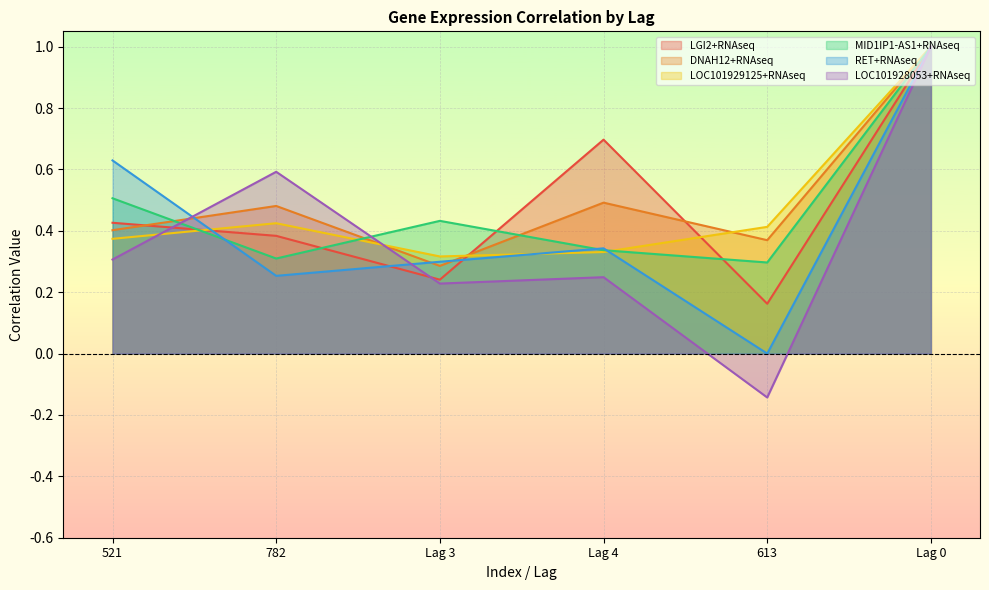

True or false: LOC101928053+RNAseq and LGI2+RNAseq intersect in this chart.

True